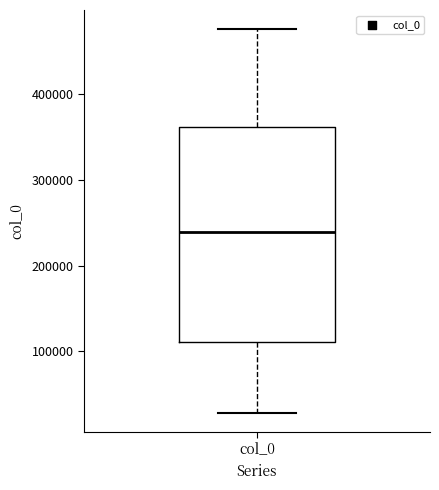

Read this box plot against the y-axis: the position of the median line, the range covered by the box, and the ends of both whiskers. The values are not printed on the chart, so give them approximately, as read against the axis.

median 240000, box 110000 to 360000, whiskers 30000 to 480000